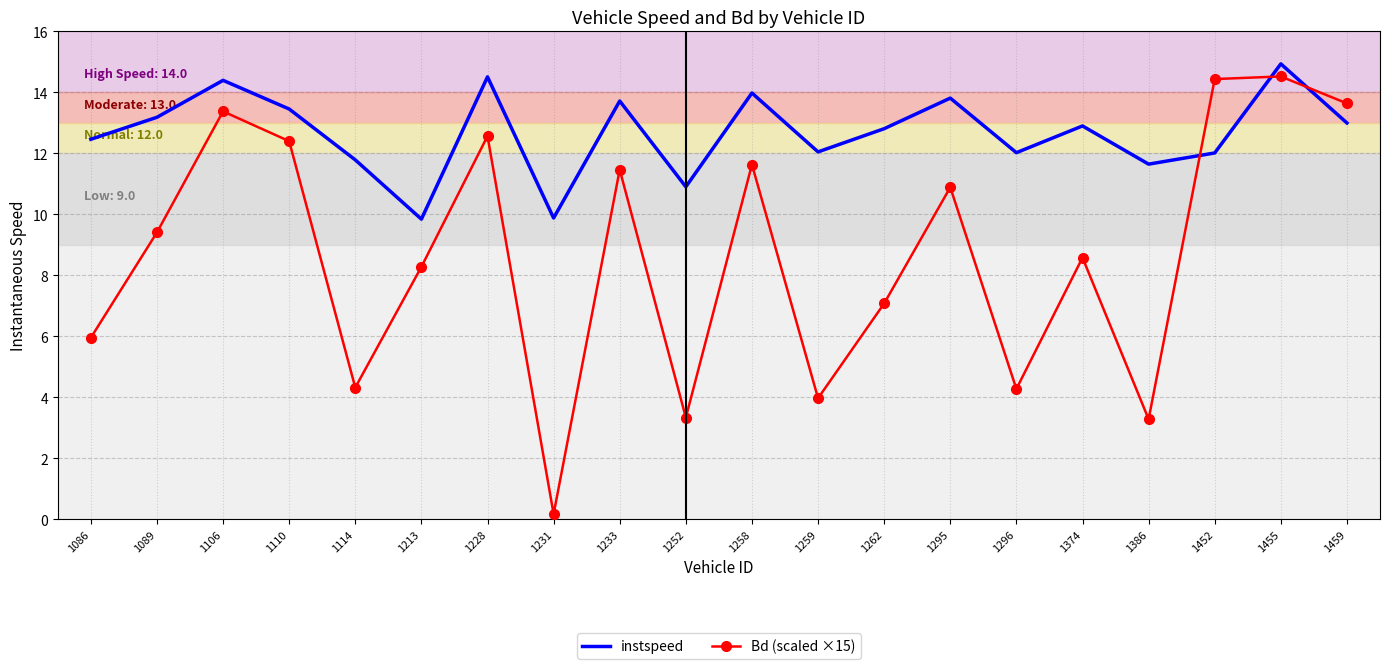

At which category is the sum across all series the highest?

1455